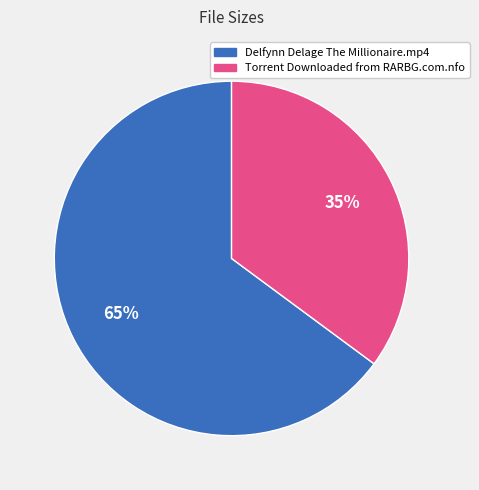

Is the sum of Torrent Downloaded from RARBG.com.nfo and Delfynn Delage The Millionaire.mp4 greater than half?

Yes